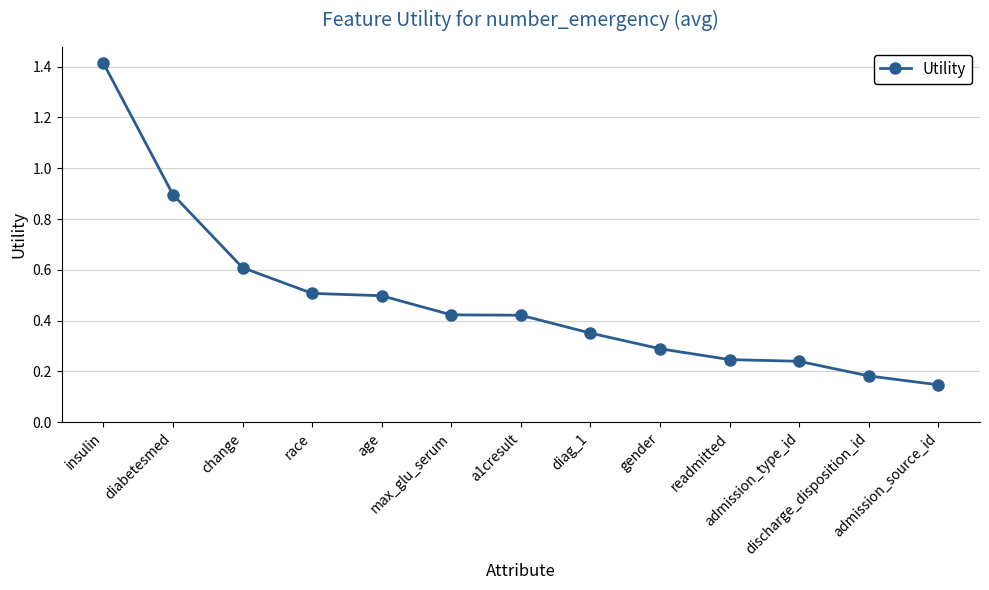

What is the sum of all values?

6.2